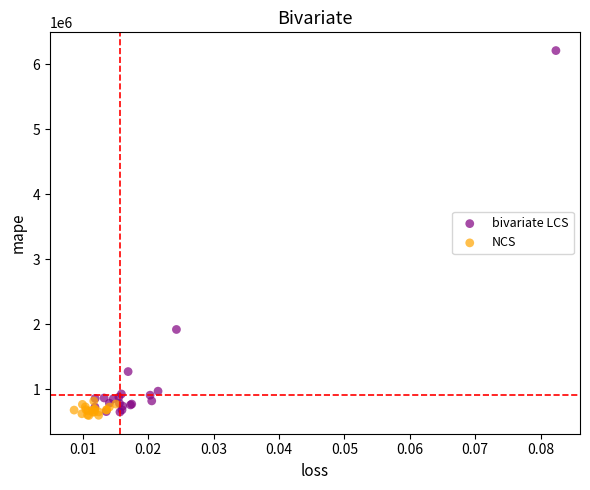

Which series has the largest Y range (max minus min)?

bivariate LCS